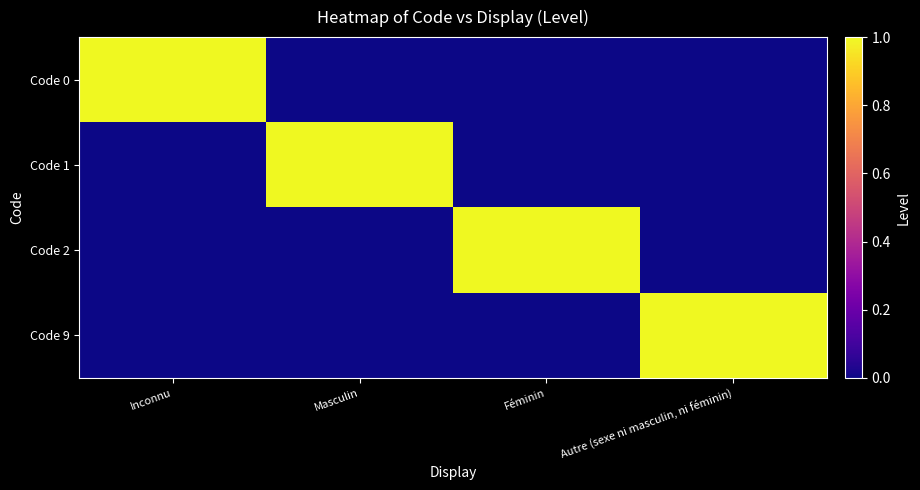

Reading left to right, extract all data points from this chart.

Code 0: Inconnu=1	Masculin=0	Féminin=0	Autre (sexe ni masculin, ni féminin)=0
Code 1: Inconnu=0	Masculin=1	Féminin=0	Autre (sexe ni masculin, ni féminin)=0
Code 2: Inconnu=0	Masculin=0	Féminin=1	Autre (sexe ni masculin, ni féminin)=0
Code 9: Inconnu=0	Masculin=0	Féminin=0	Autre (sexe ni masculin, ni féminin)=1